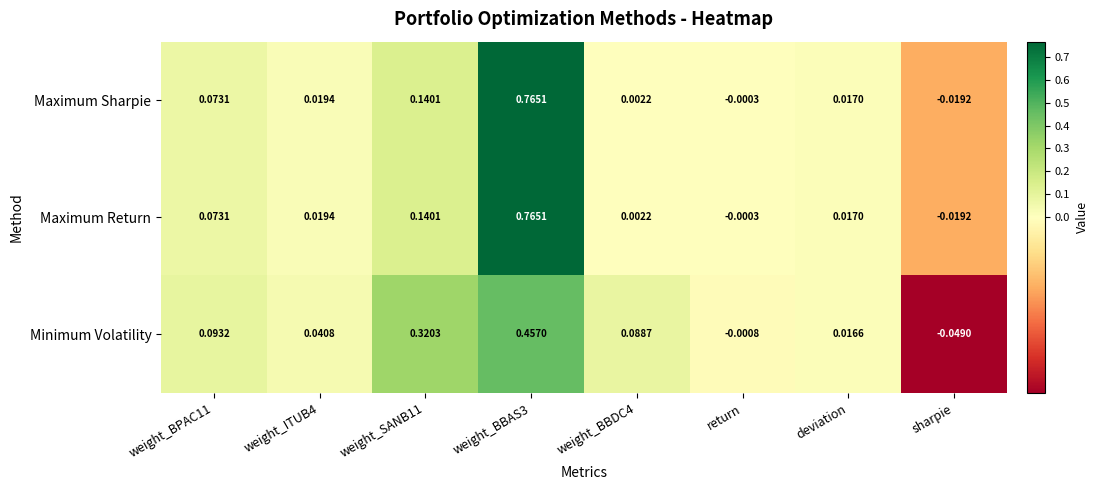

At how many categories does at least one series exceed 0?

6